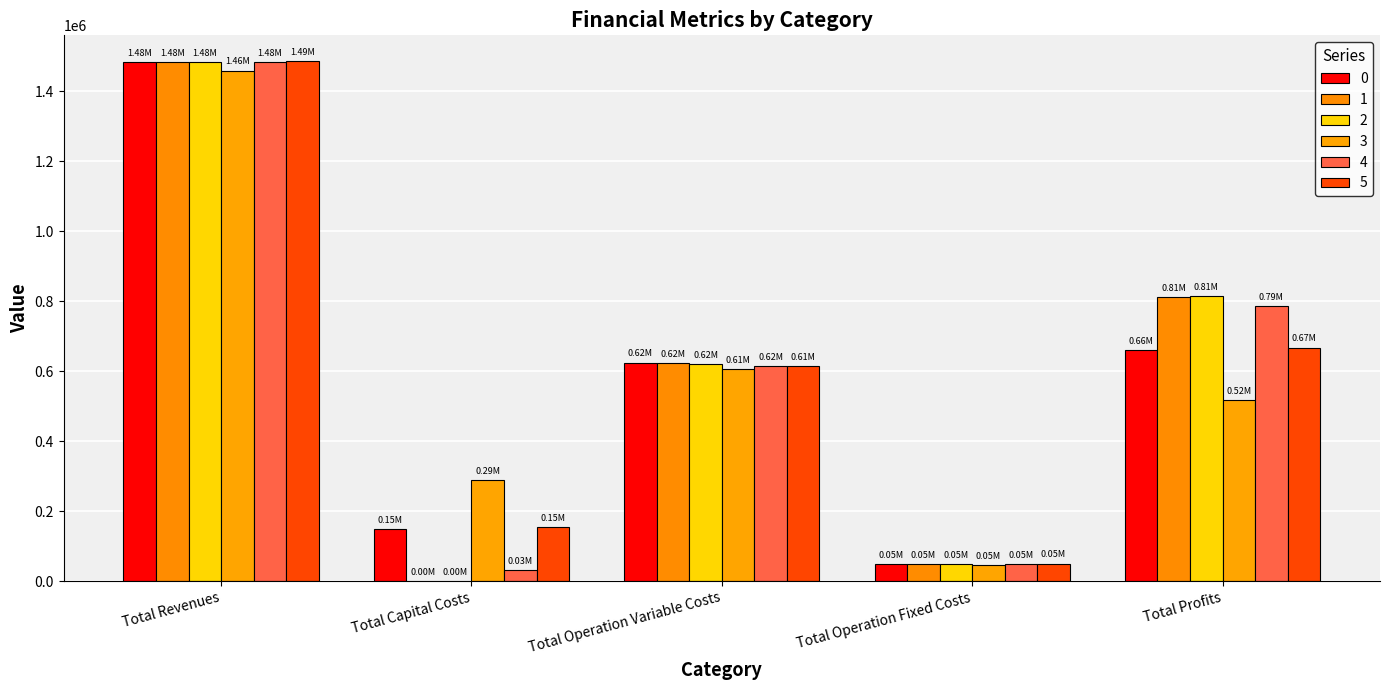

What value does the 0 series have at Total Revenues?

1483353.0